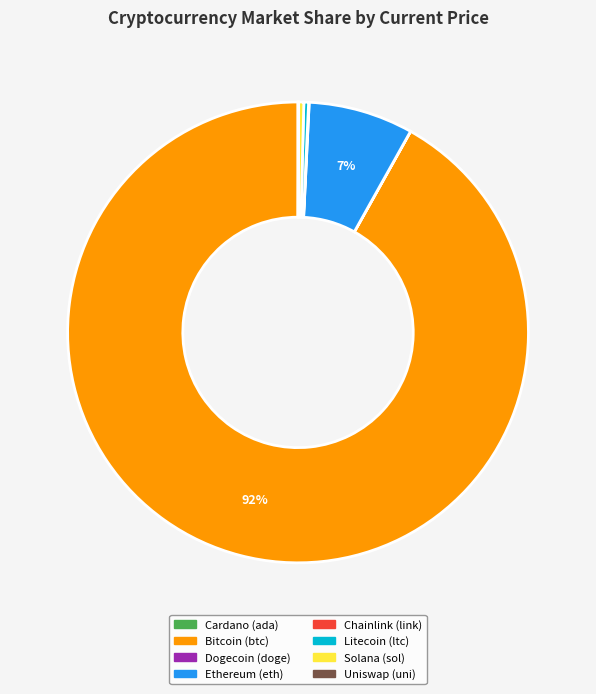

Is there any slice that represents more than half of the pie?

Yes